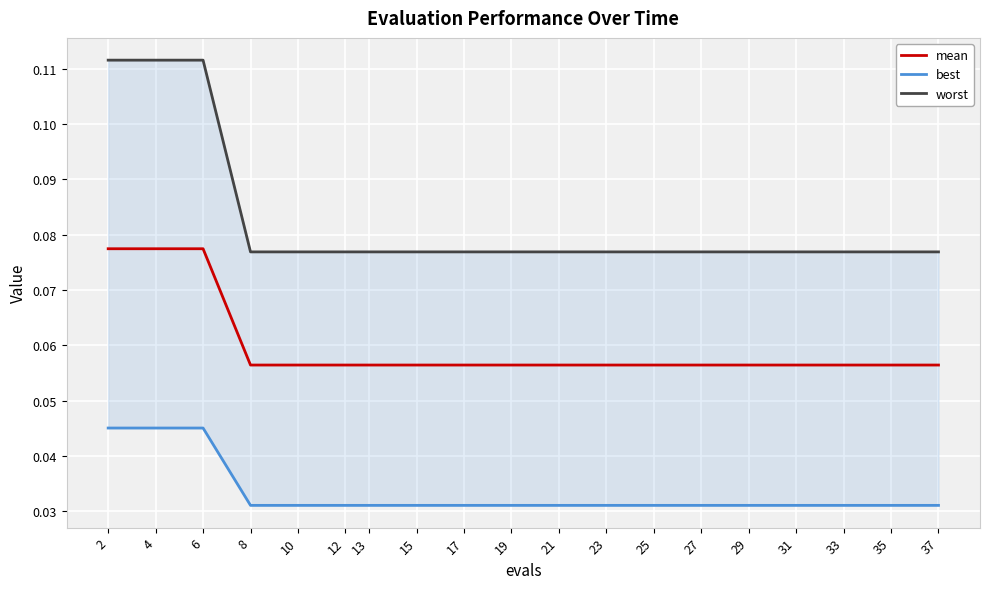

True or false: worst and best cross at least once.

False